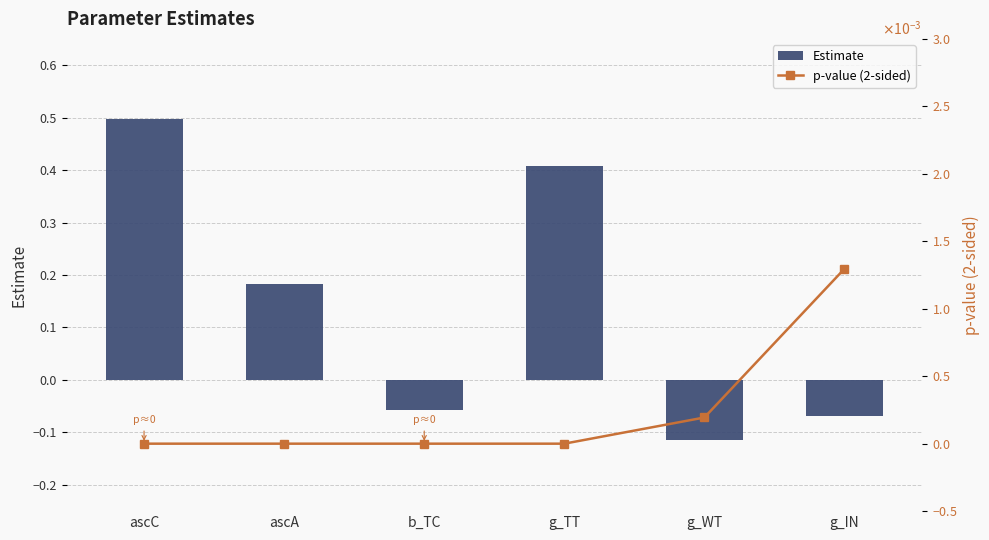

Reading left to right, transcribe all the data shown in this chart.

Estimate: ascC=0.5	ascA=0.2	b_TC=-0.1	g_TT=0.4	g_WT=-0.1	g_IN=-0.1
p-value (2-sided): ascC=0.0	ascA=0.0	b_TC=0.0	g_TT=0.0	g_WT=0.0	g_IN=0.0